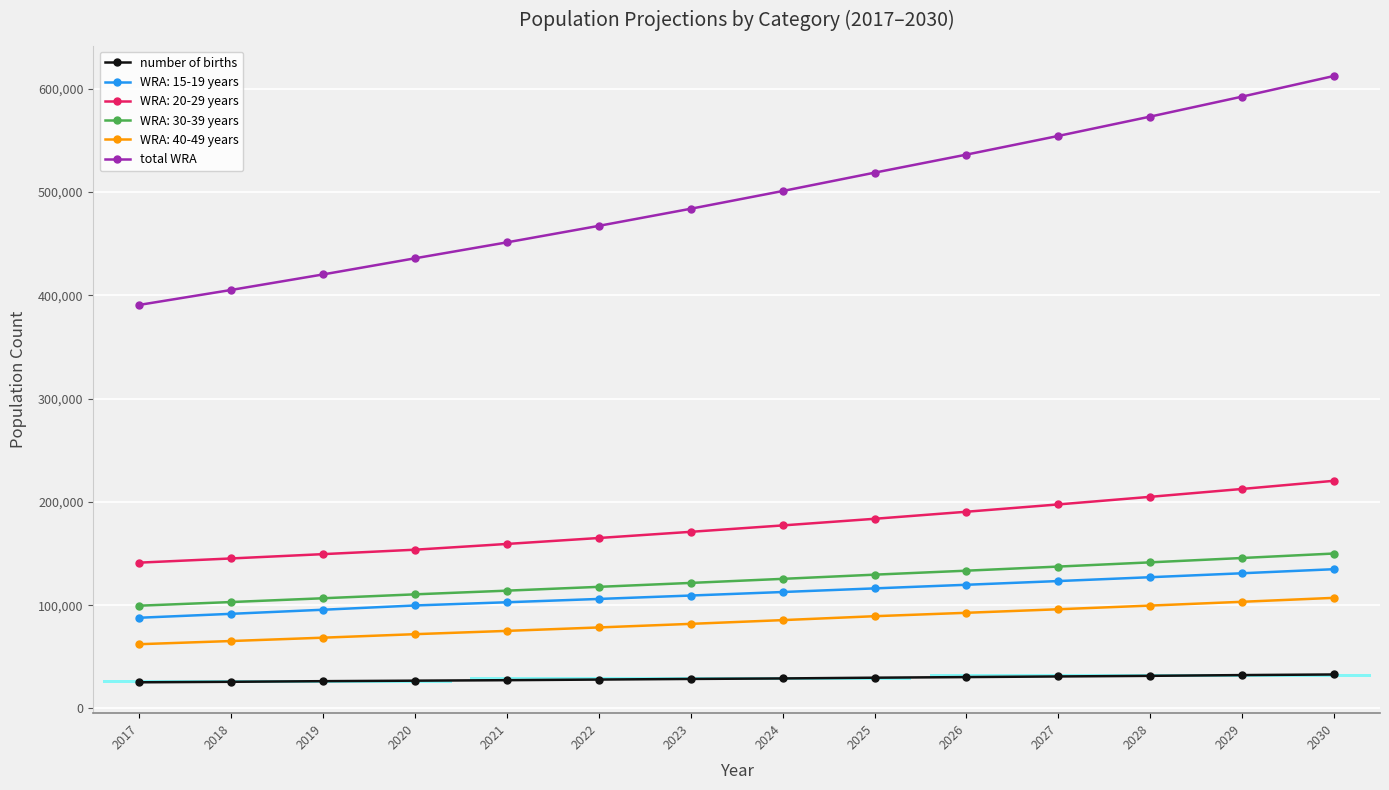

True or false: number of births and total WRA cross at least once.

False